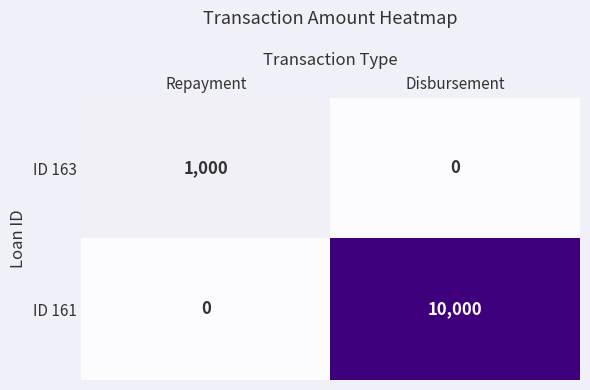

At which category does the chart reach its peak across all series?

Disbursement